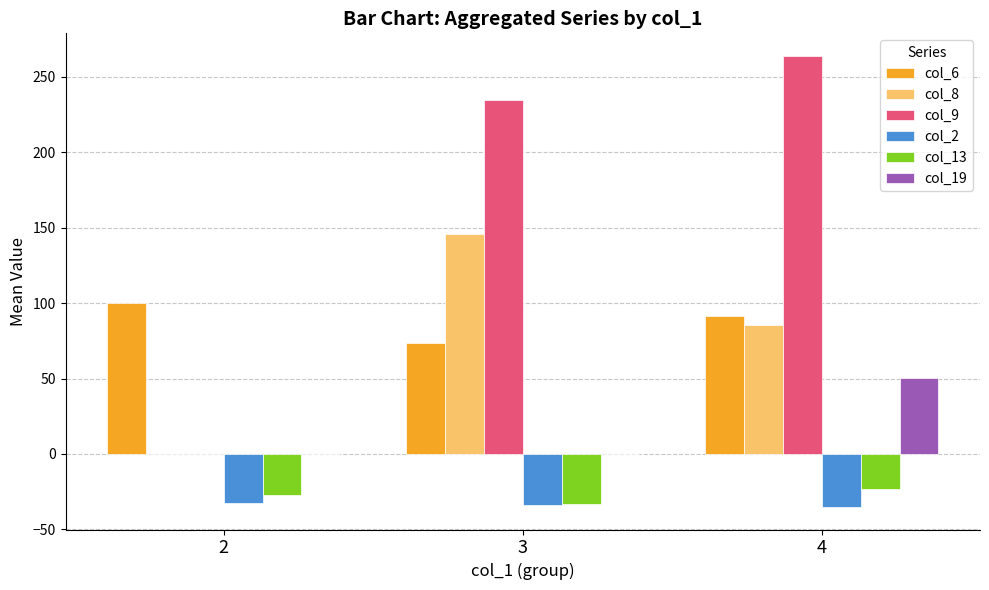

What is the maximum value for col_9?

264.0